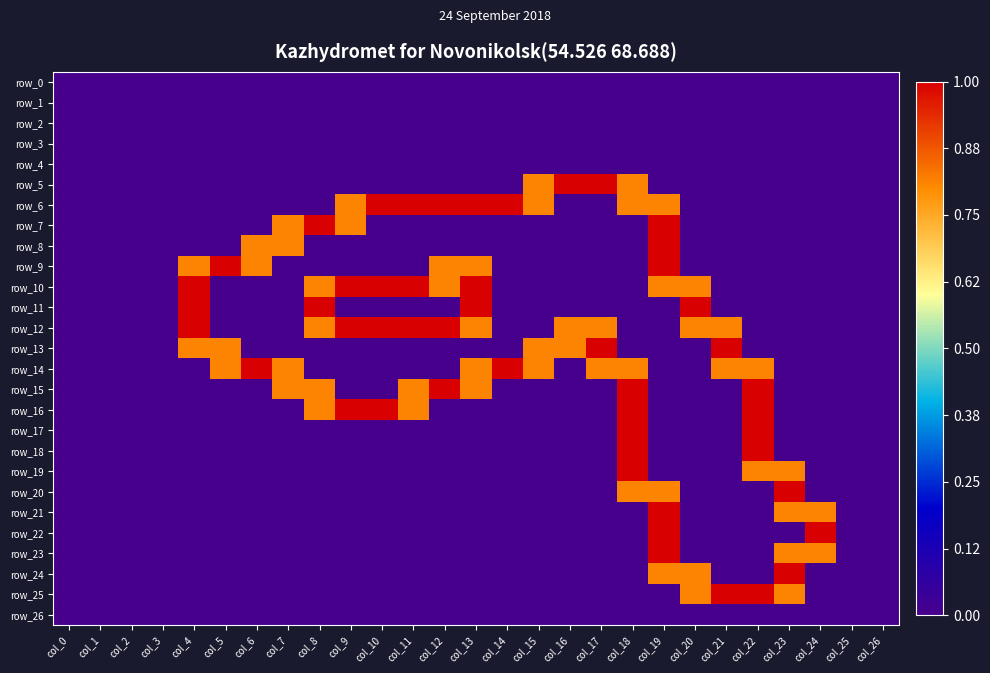

Which series has the largest total across all categories?

row_12